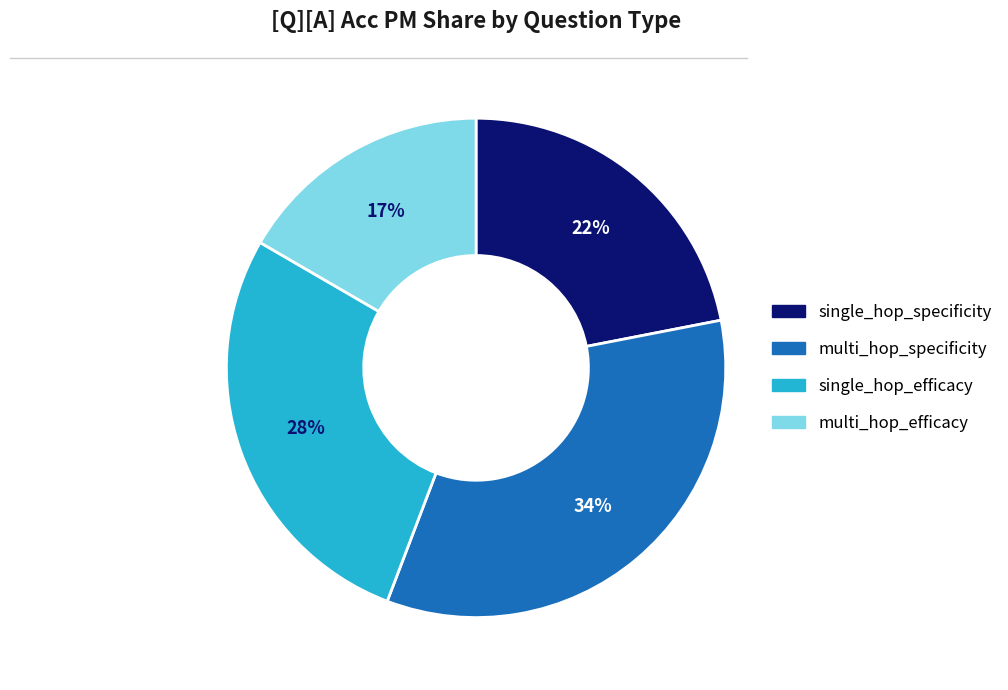

Combined, do multi_hop_specificity and single_hop_efficacy account for over 50%?

Yes